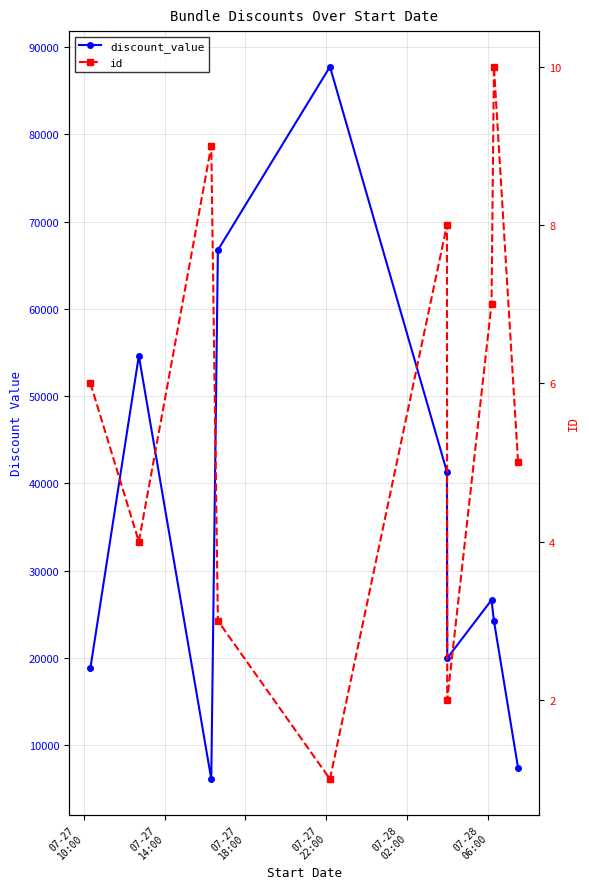

True or false: id has a value of 1 at 07-27
14:00.

False